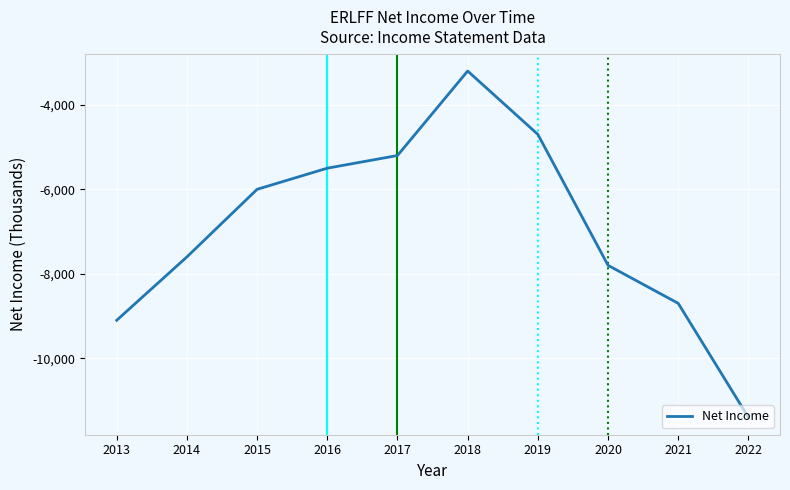

Rank the categories by value from lowest to highest.

2022, 2013, 2021, 2020, 2014, 2015, 2016, 2017, 2019, 2018